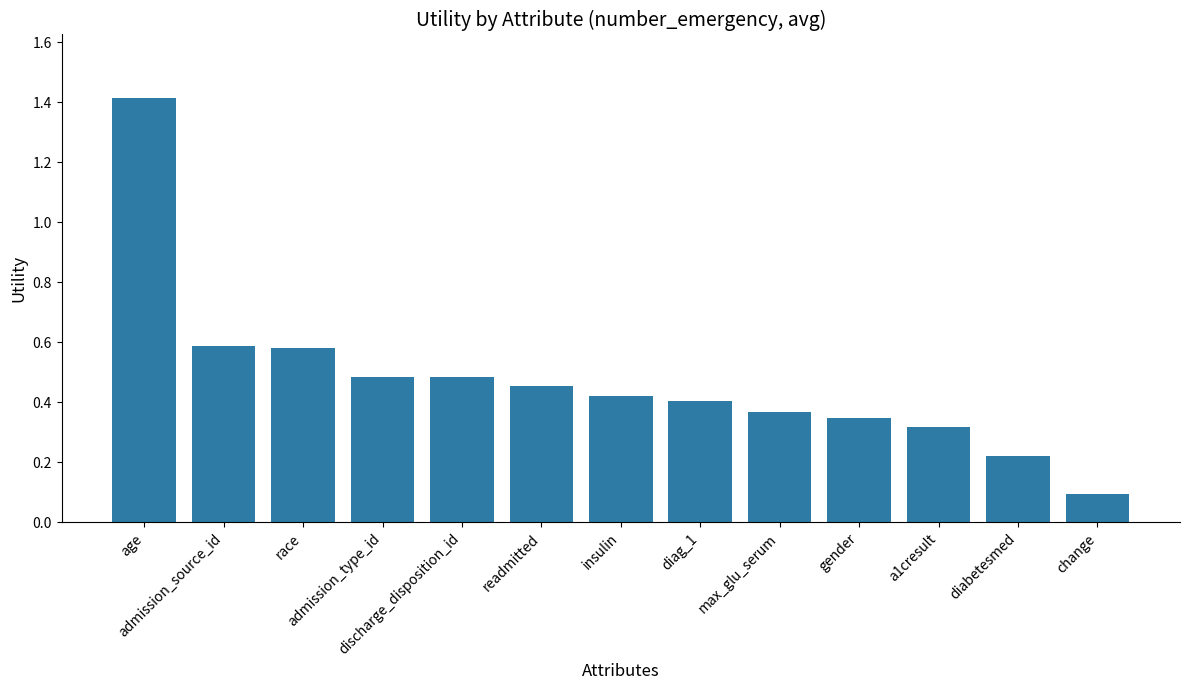

Are the bars horizontal?

No